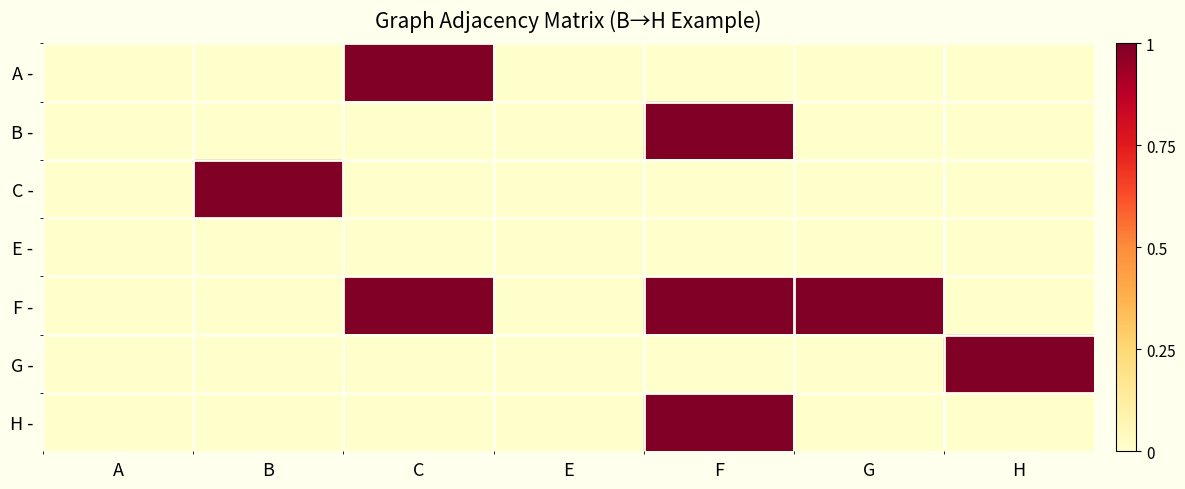

Which has a higher value, C or H?

C